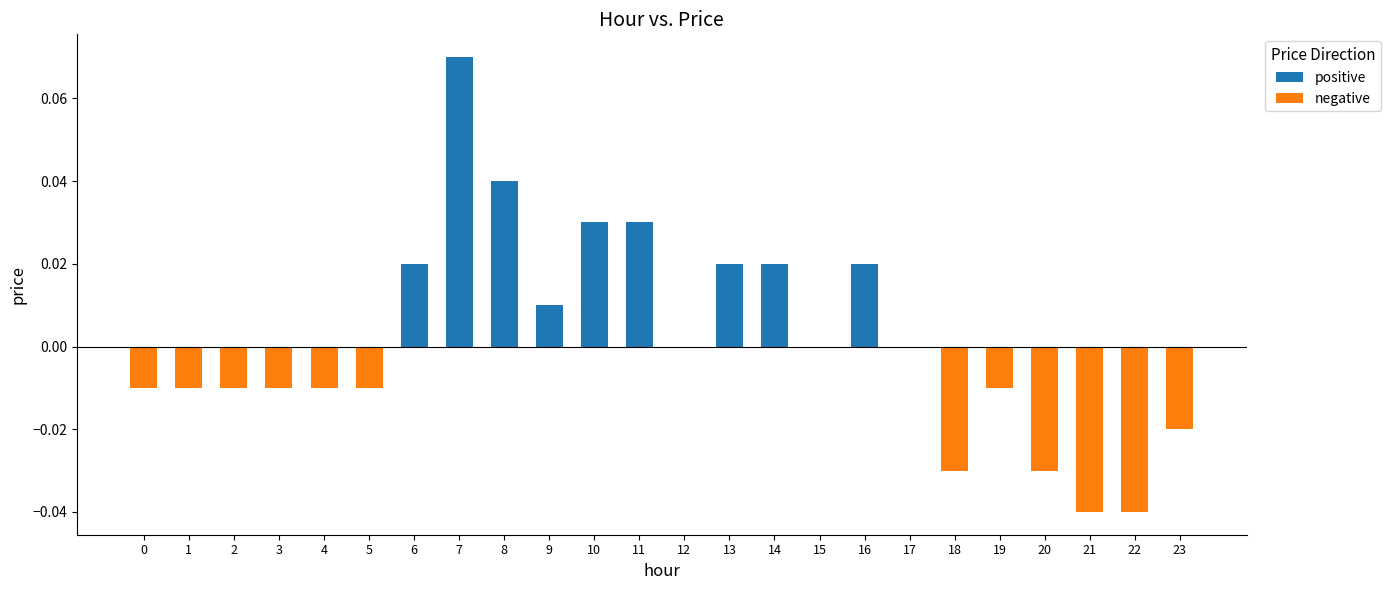

How many bars are there in each group?

2